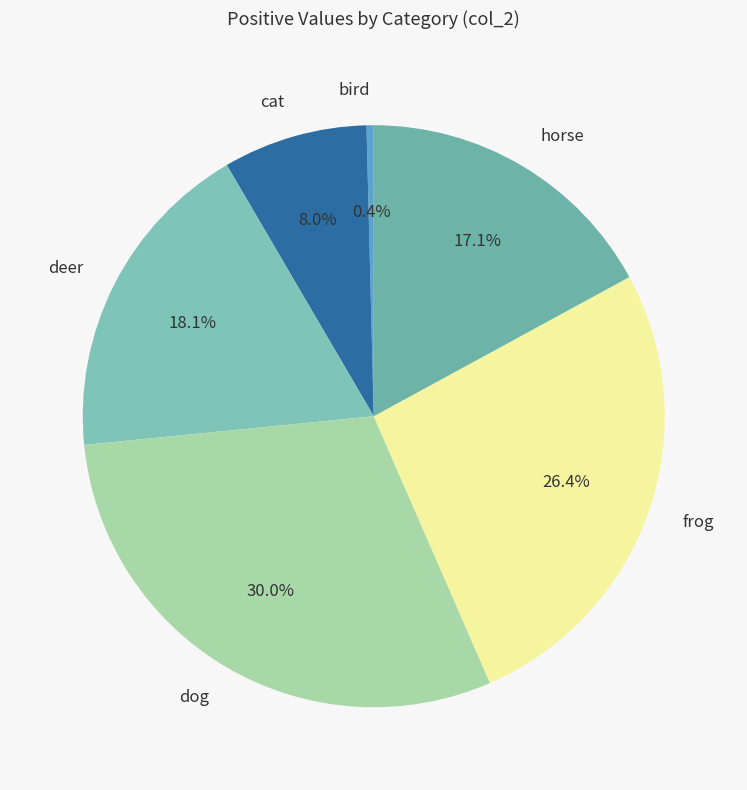

To the nearest percent, what portion does deer represent?

18%